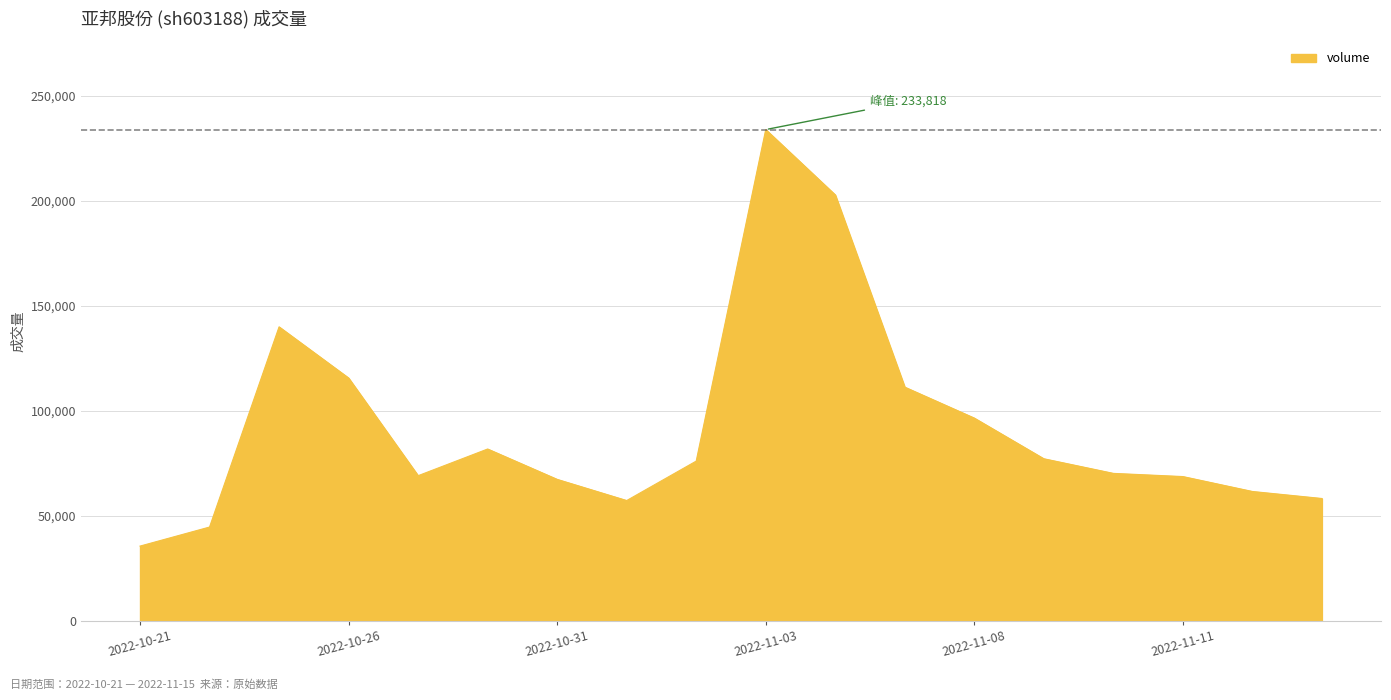

What is the minimum value shown in the chart?

35500